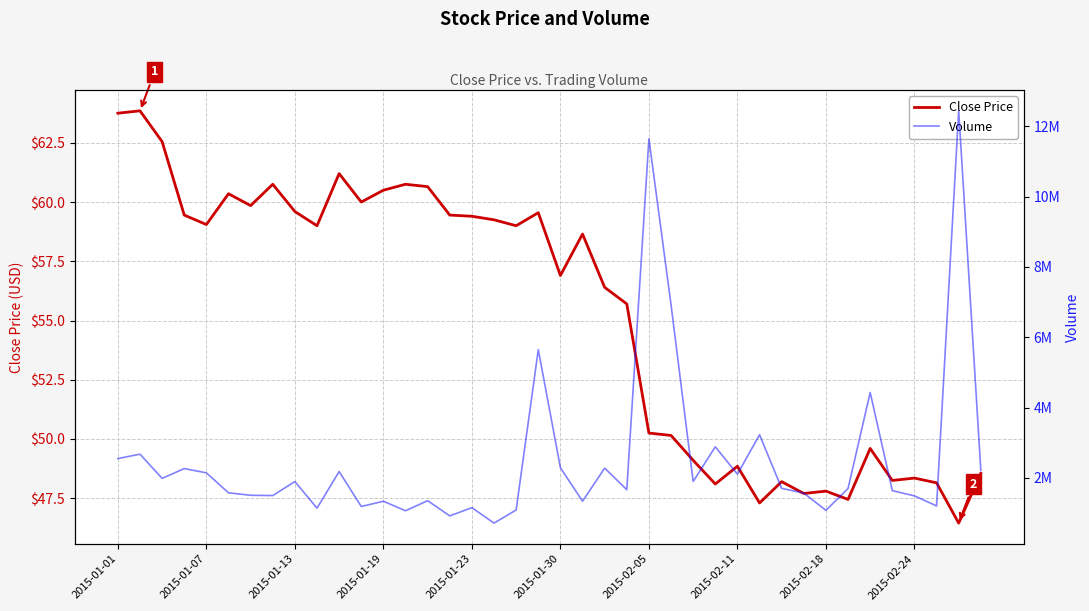

True or false: Close Price and Volume intersect in this chart.

False